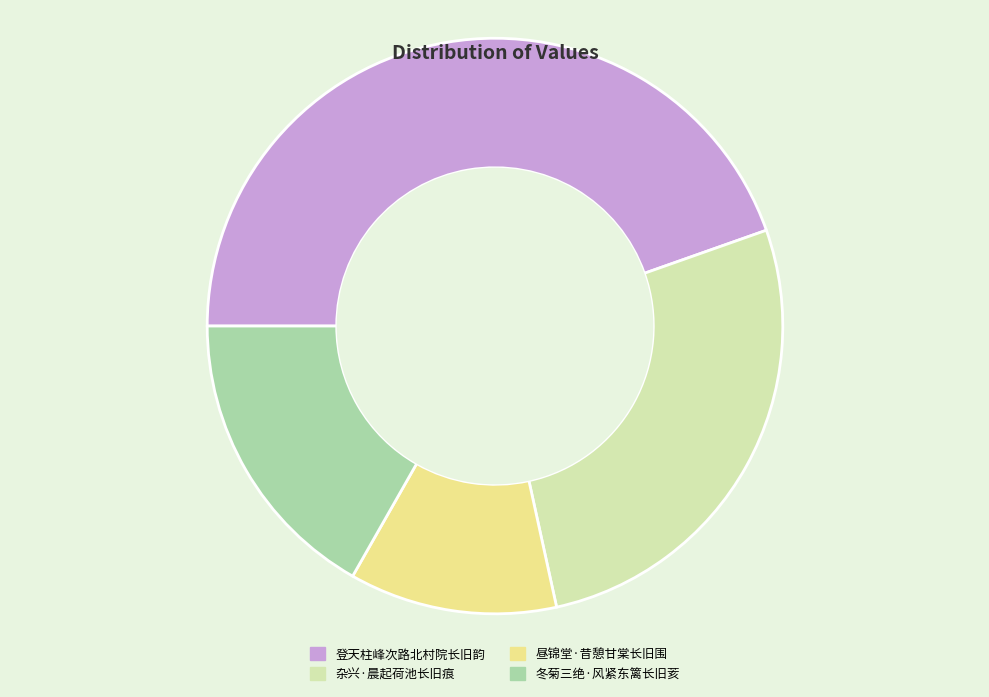

True or false: 登天柱峰次路北村院长旧韵 accounts for 30% of the total.

False